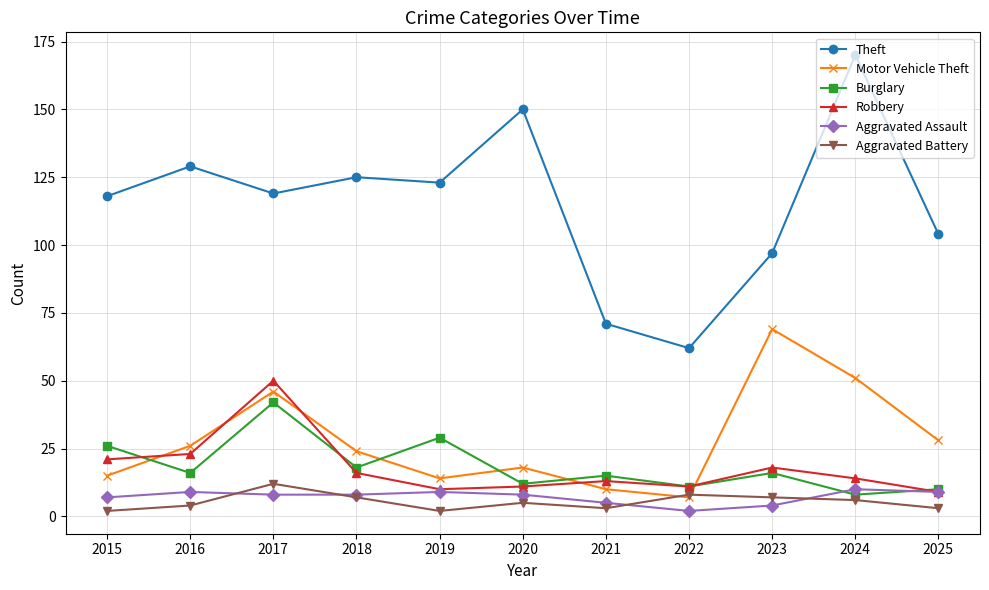

What is the sum of the Aggravated Assault values at 2018 and 2022?

10